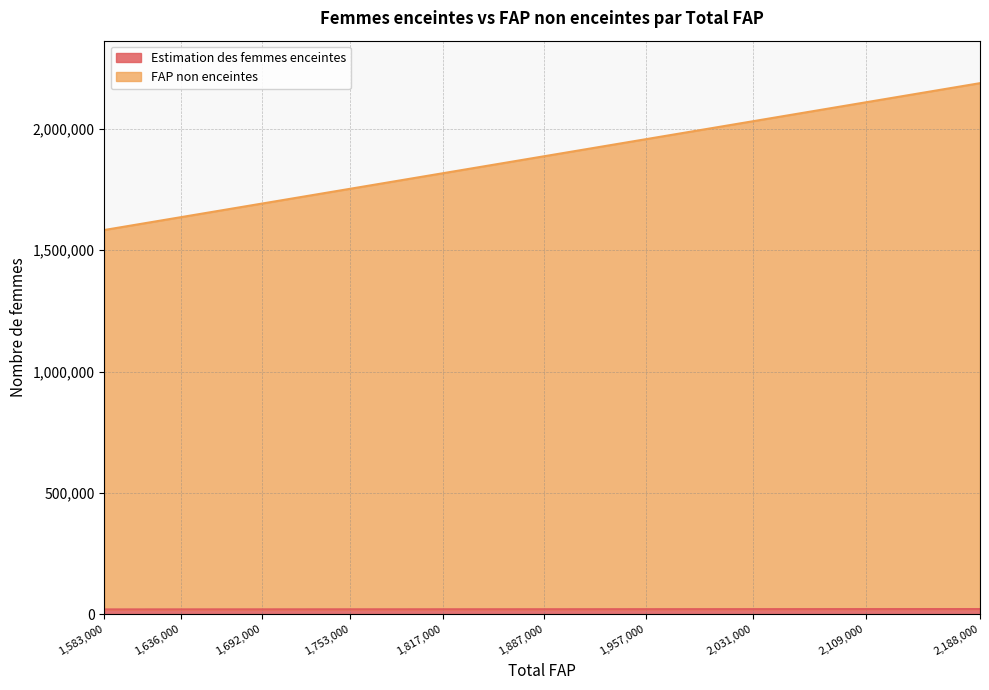

What is the total value across all series at 2188000?

2209574.7